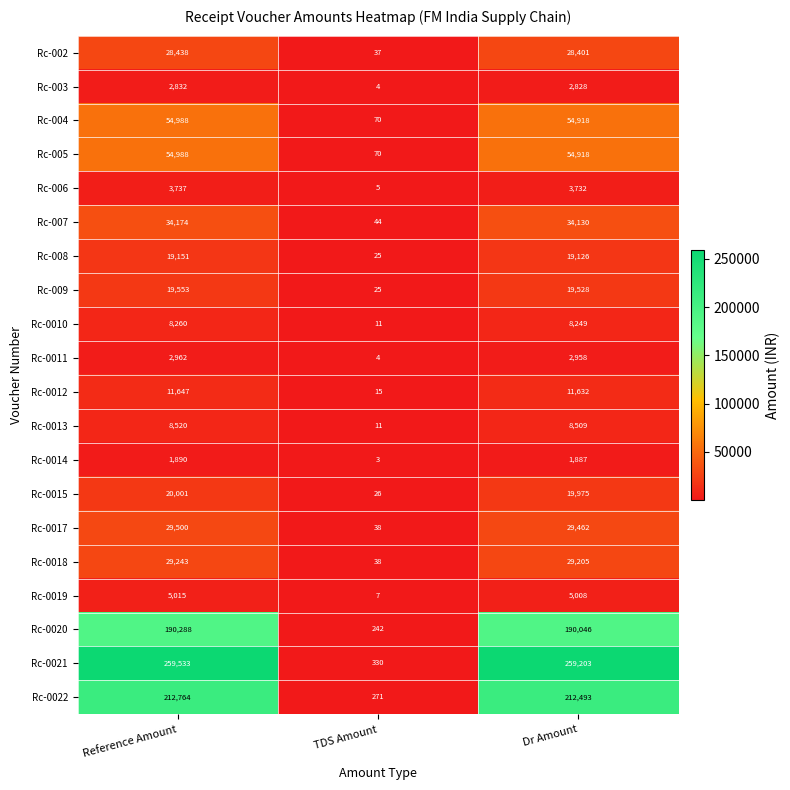

What is the maximum value for Rc-003?

2832